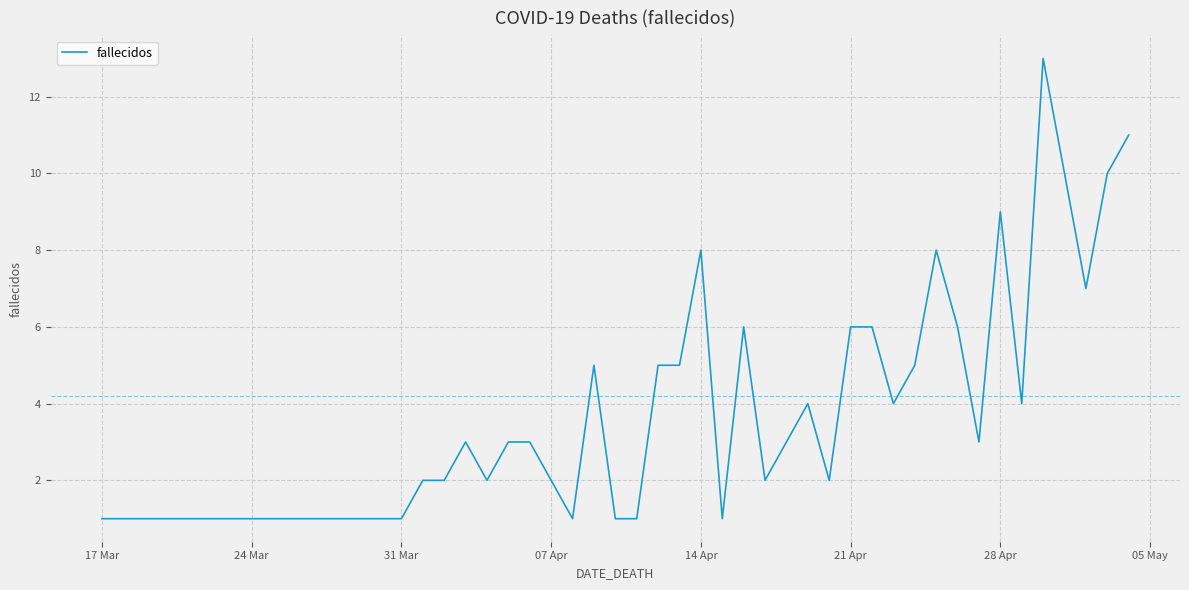

What is the maximum value shown in the chart?

13